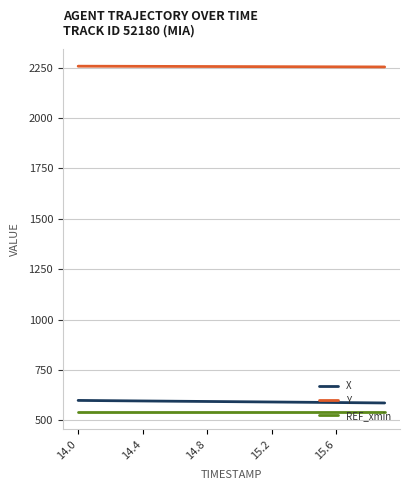

At how many categories does at least one series exceed 914?

20